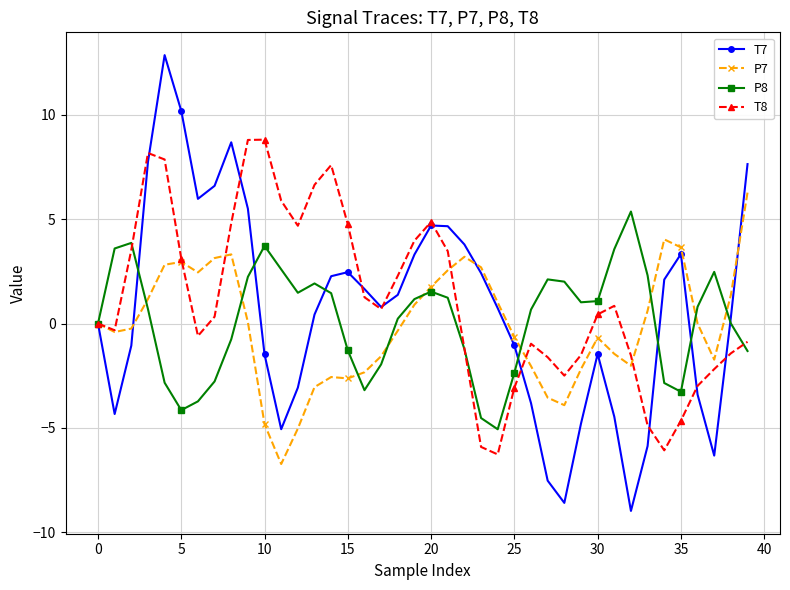

What is the minimum value for T7?

-9.0